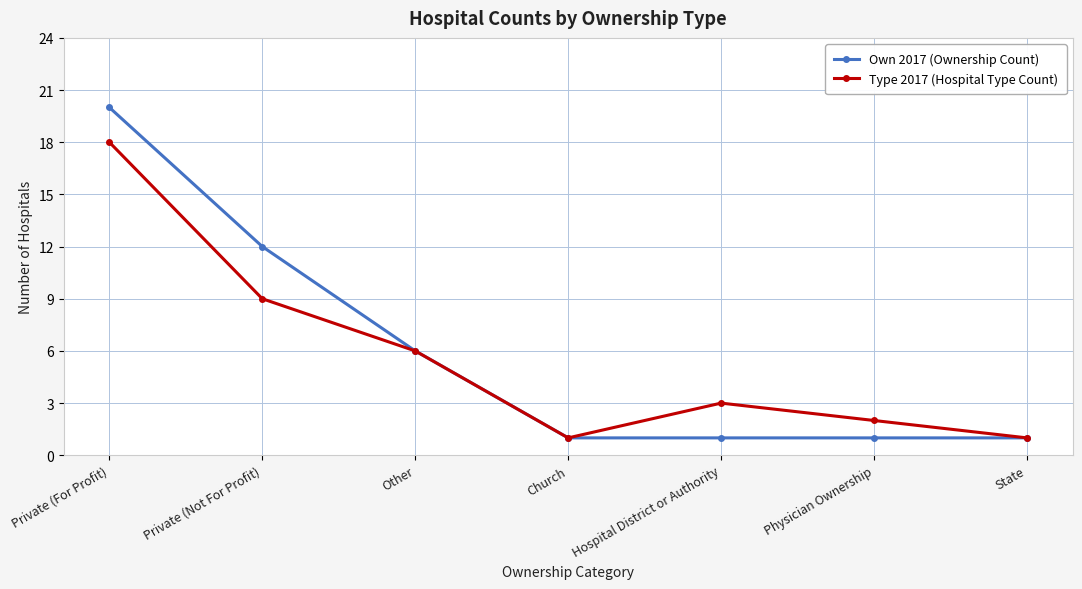

What is the maximum value shown in the chart?

20